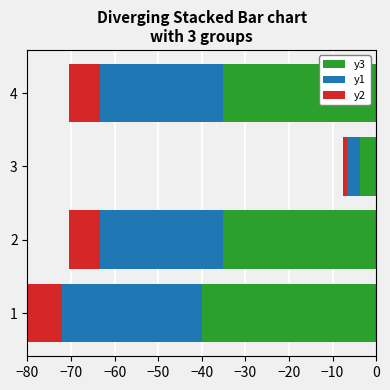

What is the sum of all y2 values?

22.8